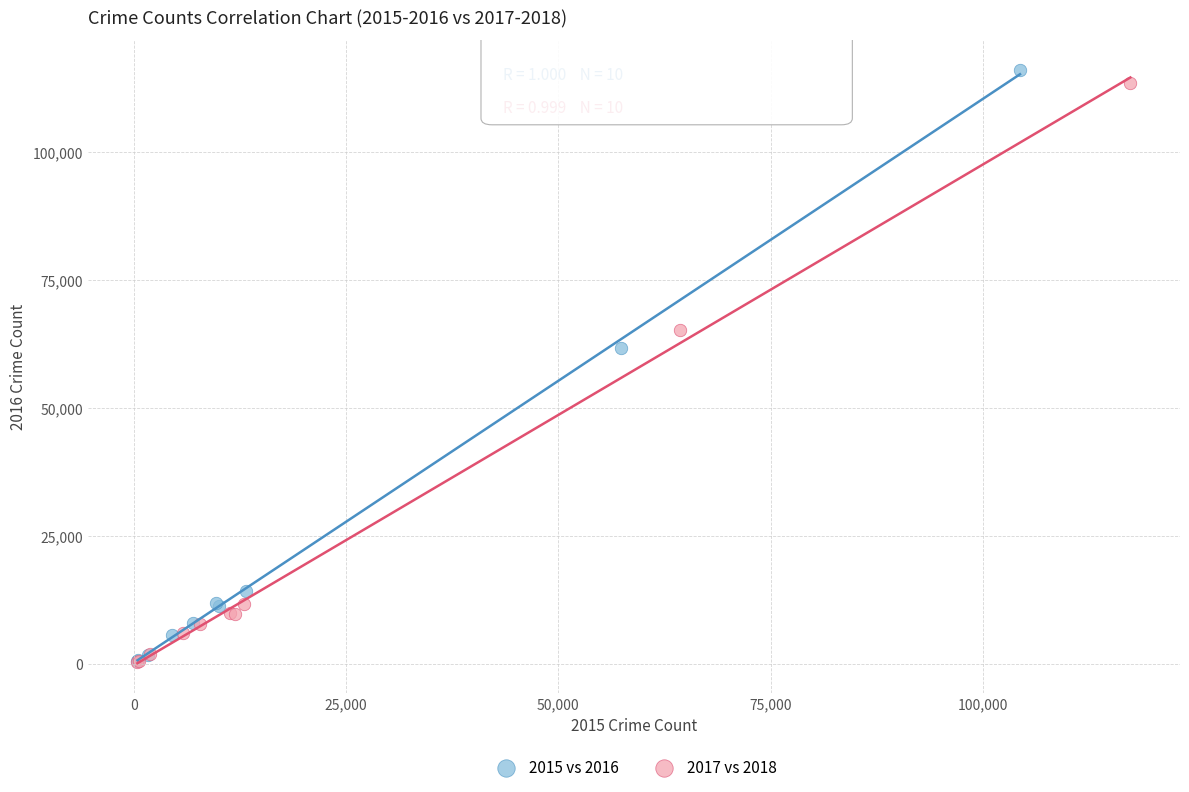

Which series has the widest spread of Y values?

2015 vs 2016